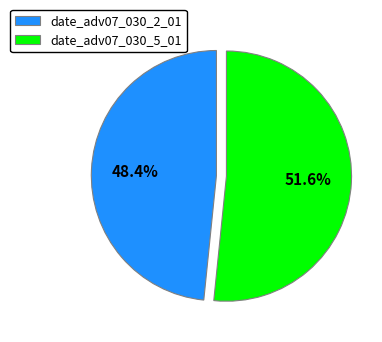

Is it true that date_adv07_030_2_01 is 62% of the pie?

False